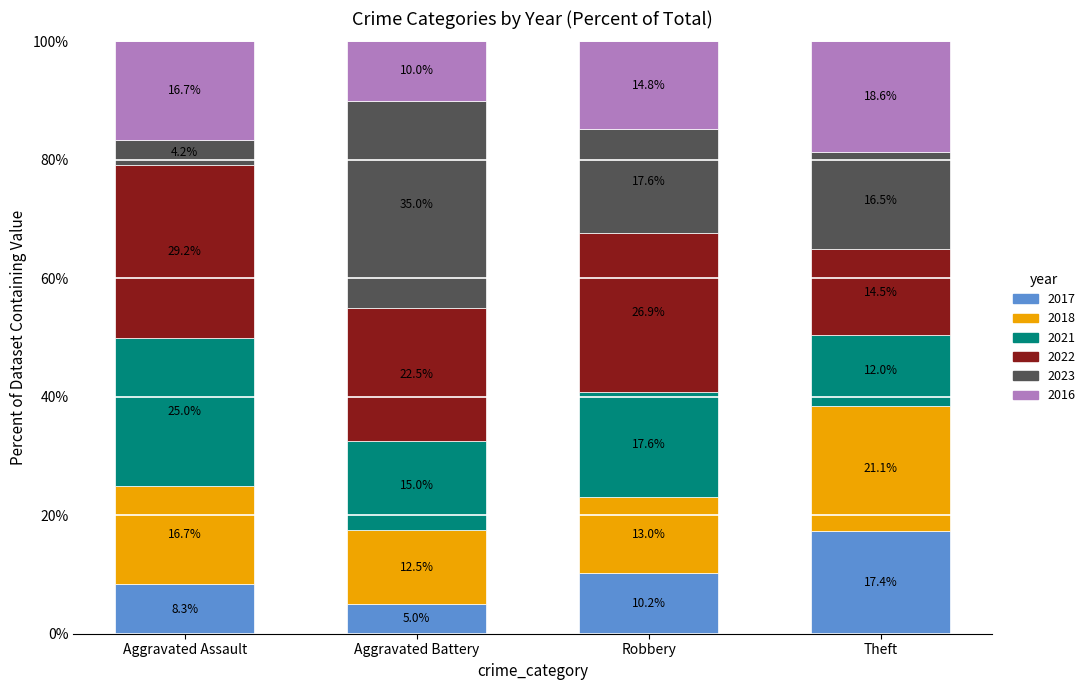

Reading left to right, what are the values for 2017?

Aggravated Assault=8.3	Aggravated Battery=5.0	Robbery=10.2	Theft=17.4